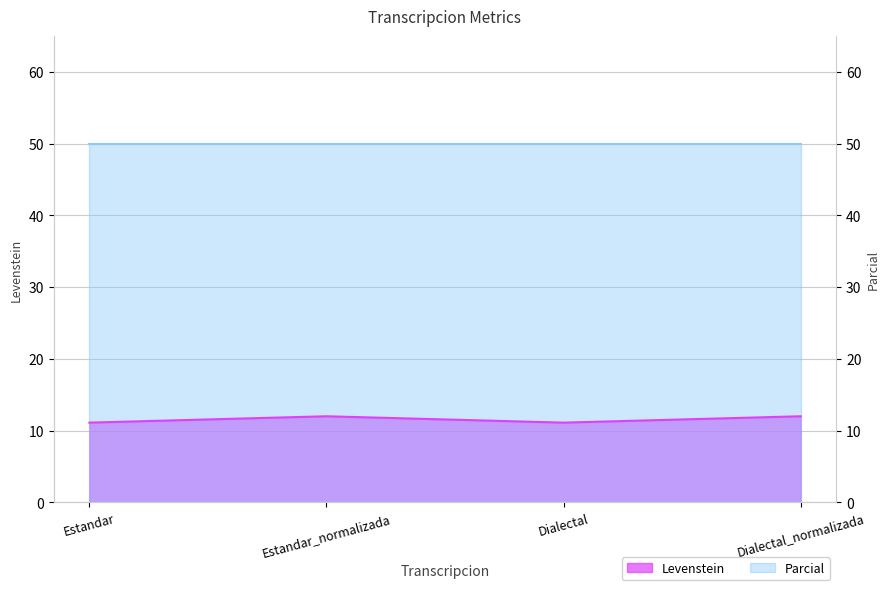

The value at Estandar is 11.1. True or false?

True